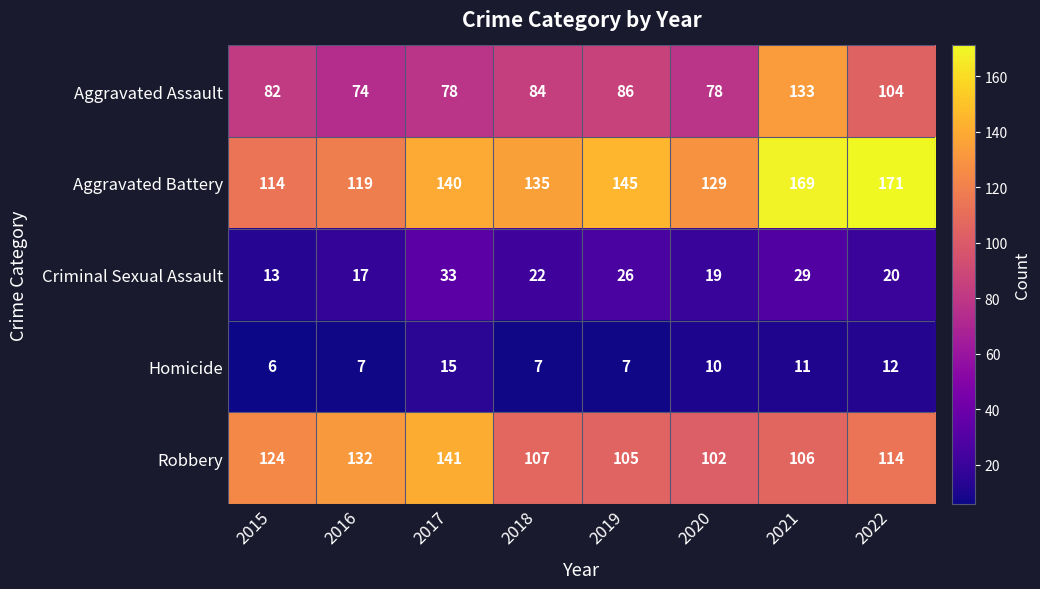

Between 2016 and 2019, which series saw the biggest shift?

Robbery